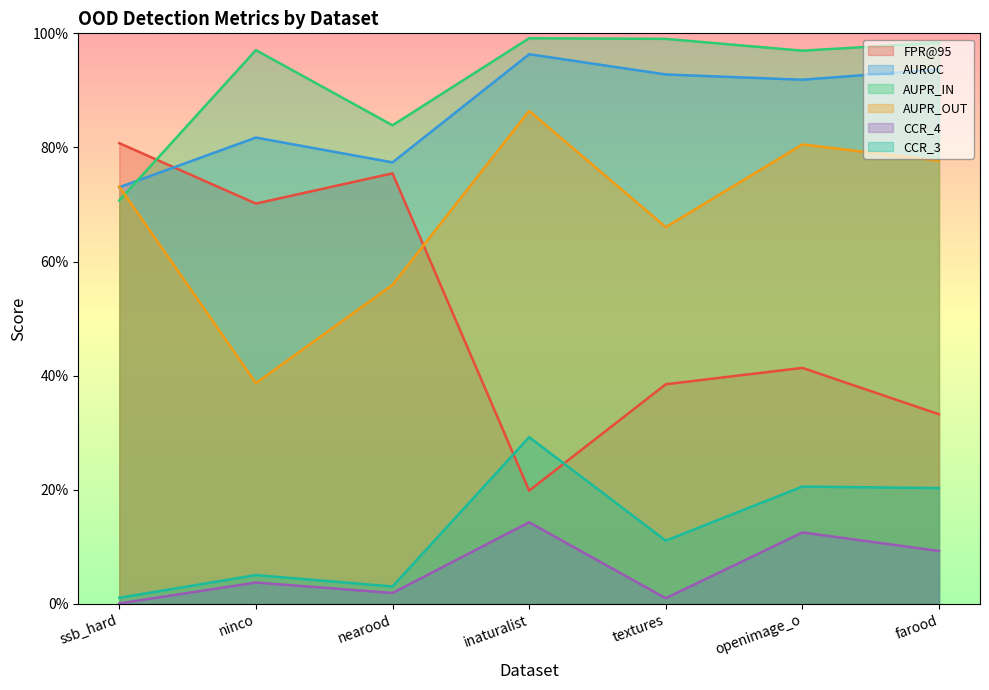

Which series has the largest total across all categories?

AUPR_IN